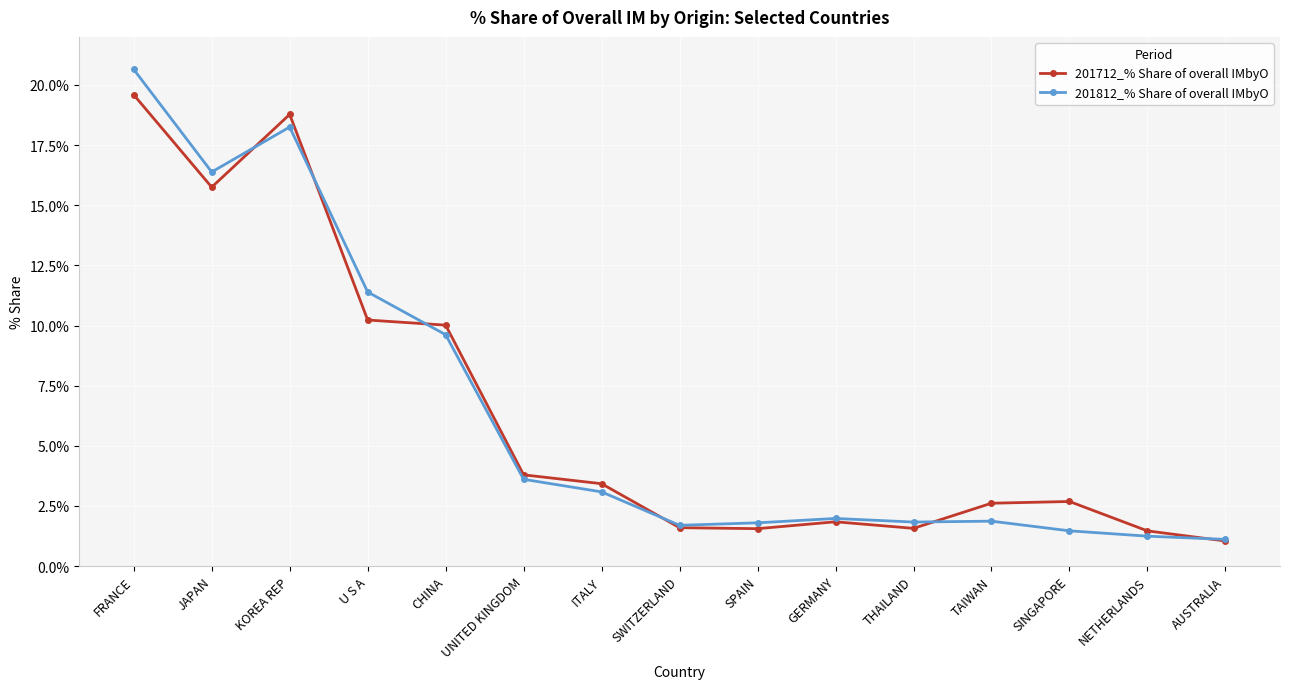

Rank the series by their maximum value, from lowest to highest.

201712_% Share of overall IMbyO, 201812_% Share of overall IMbyO